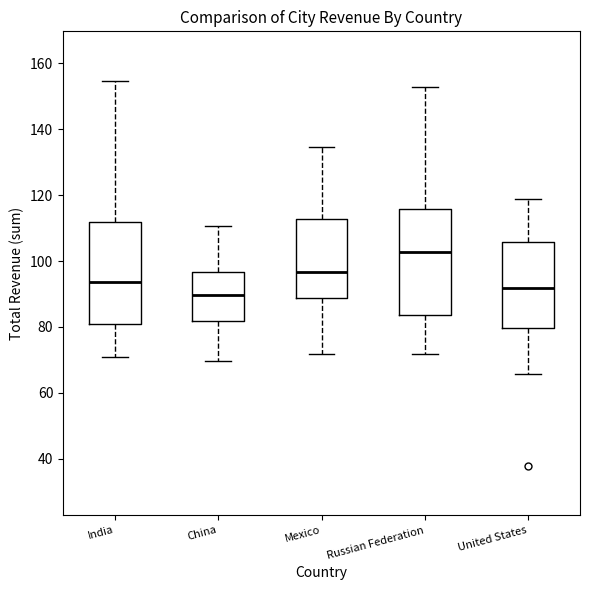

Which box has the highest median line?

Russian Federation